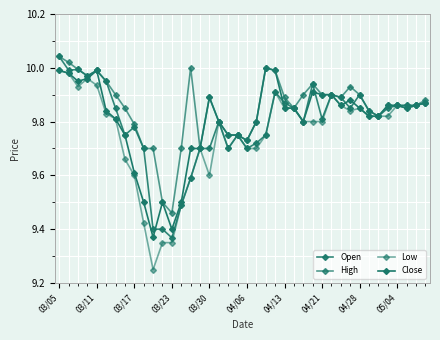

How many lines are shown in the chart?

4